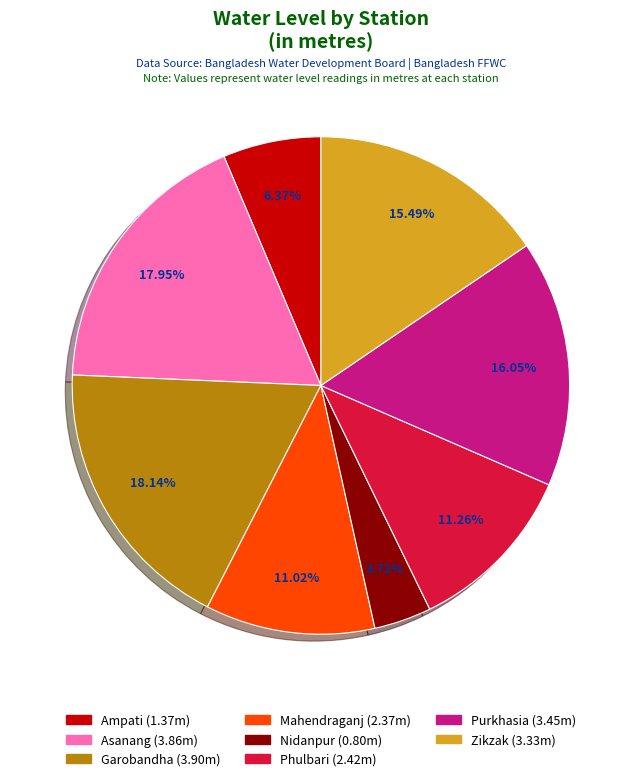

Do Purkhasia and Nidanpur together represent more than half of the pie?

No